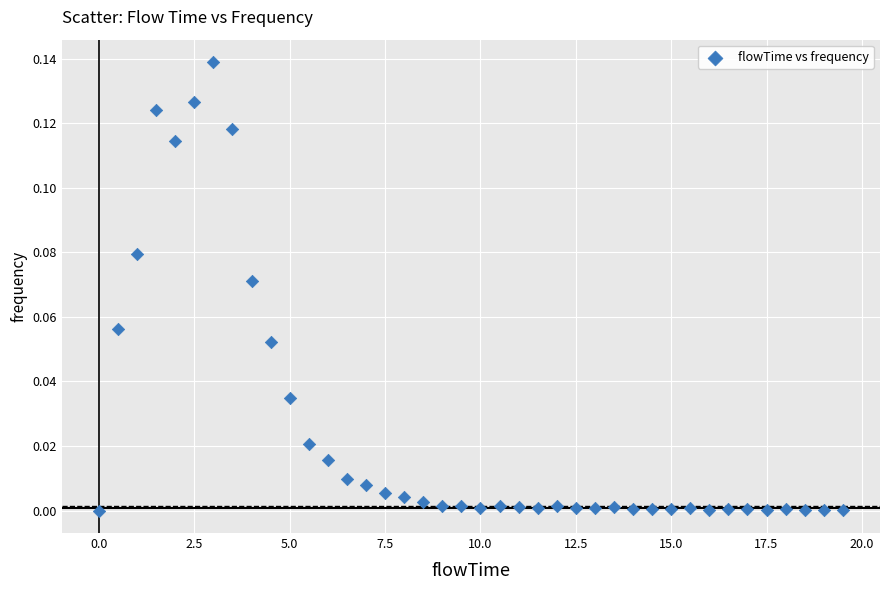

What is the range of X values (max minus min)?

19.5